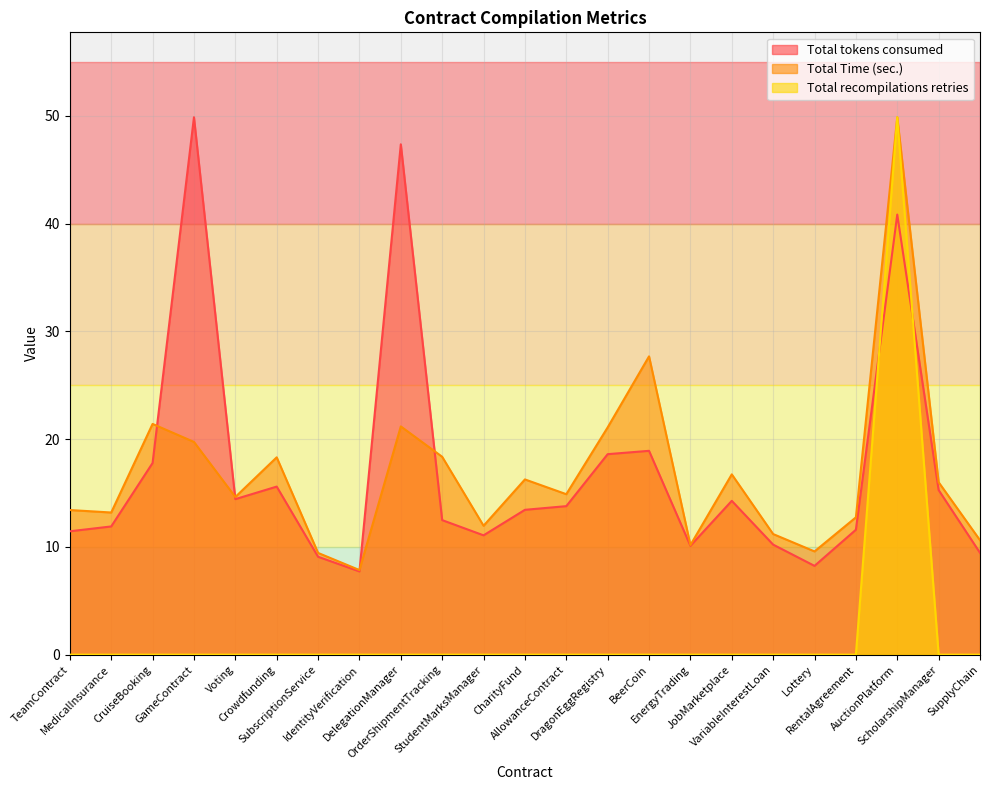

Reading right to left, what are all the values shown in this chart?

Total tokens consumed: SupplyChain=9.4	ScholarshipManager=15.3	AuctionPlatform=40.8	RentalAgreement=11.6	Lottery=8.2	VariableInterestLoan=10.2	JobMarketplace=14.3	EnergyTrading=10.1	BeerCoin=18.9	DragonEggRegistry=18.6	AllowanceContract=13.8	CharityFund=13.4	StudentMarksManager=11.1	OrderShipmentTracking=12.5	DelegationManager=47.4	IdentityVerification=7.7	SubscriptionService=9.1	Crowdfunding=15.6	Voting=14.4	GameContract=49.9	CruiseBooking=17.8	MedicalInsurance=11.9	TeamContract=11.4
Total Time (sec.): SupplyChain=10.6	ScholarshipManager=16.0	AuctionPlatform=49.9	RentalAgreement=12.7	Lottery=9.6	VariableInterestLoan=11.2	JobMarketplace=16.7	EnergyTrading=10.2	BeerCoin=27.7	DragonEggRegistry=21.1	AllowanceContract=14.9	CharityFund=16.3	StudentMarksManager=12.0	OrderShipmentTracking=18.4	DelegationManager=21.2	IdentityVerification=7.8	SubscriptionService=9.4	Crowdfunding=18.3	Voting=14.6	GameContract=19.7	CruiseBooking=21.4	MedicalInsurance=13.2	TeamContract=13.4
Total recompilations retries: SupplyChain=0.0	ScholarshipManager=0.0	AuctionPlatform=49.9	RentalAgreement=0.0	Lottery=0.0	VariableInterestLoan=0.0	JobMarketplace=0.0	EnergyTrading=0.0	BeerCoin=0.0	DragonEggRegistry=0.0	AllowanceContract=0.0	CharityFund=0.0	StudentMarksManager=0.0	OrderShipmentTracking=0.0	DelegationManager=0.0	IdentityVerification=0.0	SubscriptionService=0.0	Crowdfunding=0.0	Voting=0.0	GameContract=0.0	CruiseBooking=0.0	MedicalInsurance=0.0	TeamContract=0.0